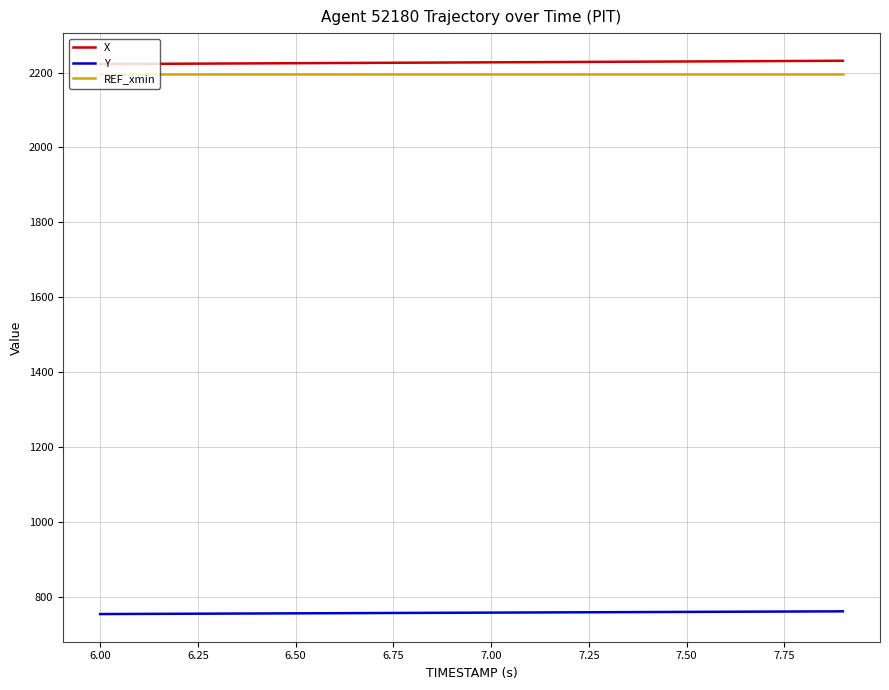

True or false: Y and REF_xmin cross at least once.

False